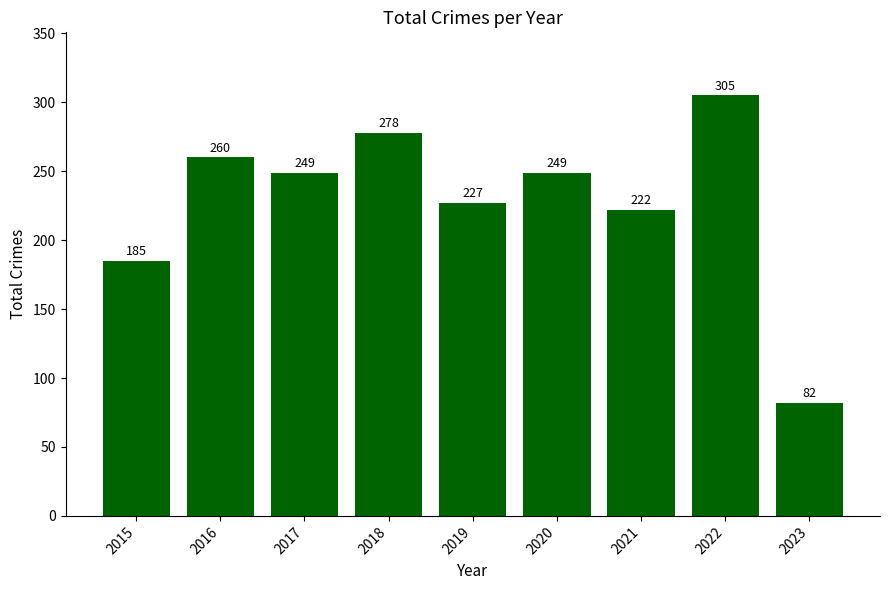

What is the change in value from 2017 to 2018?

+29